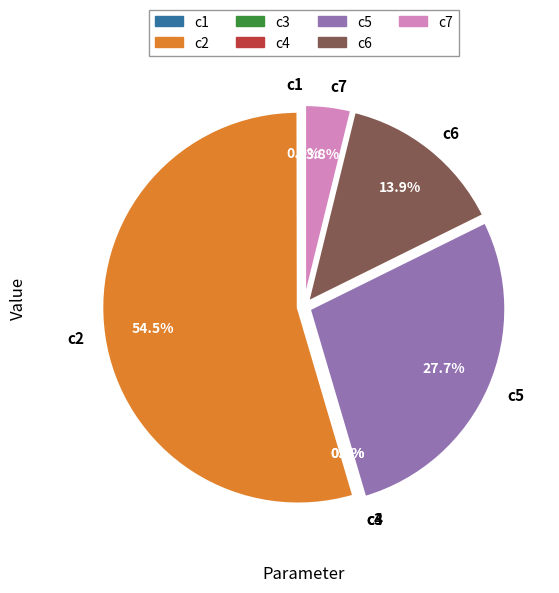

Approximately how many times larger is the value at c5 compared to c2?

0.5